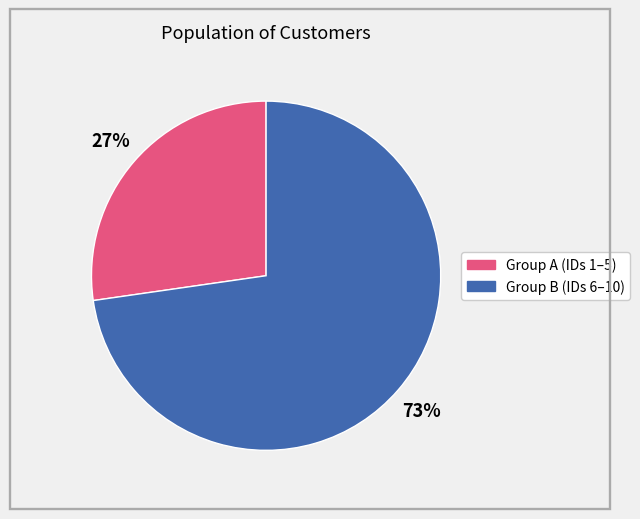

Is there a majority slice in this chart?

Yes